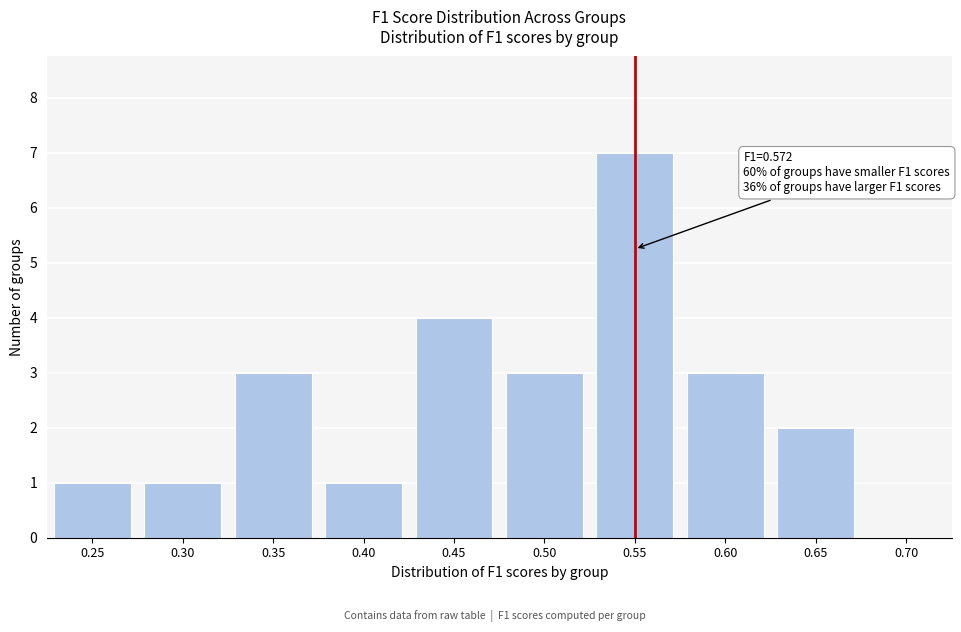

Reading left to right, extract all data points from this chart.

0.25=1	0.30=1	0.35=3	0.40=1	0.45=4	0.50=3	0.55=7	0.60=3	0.65=2	0.70=0